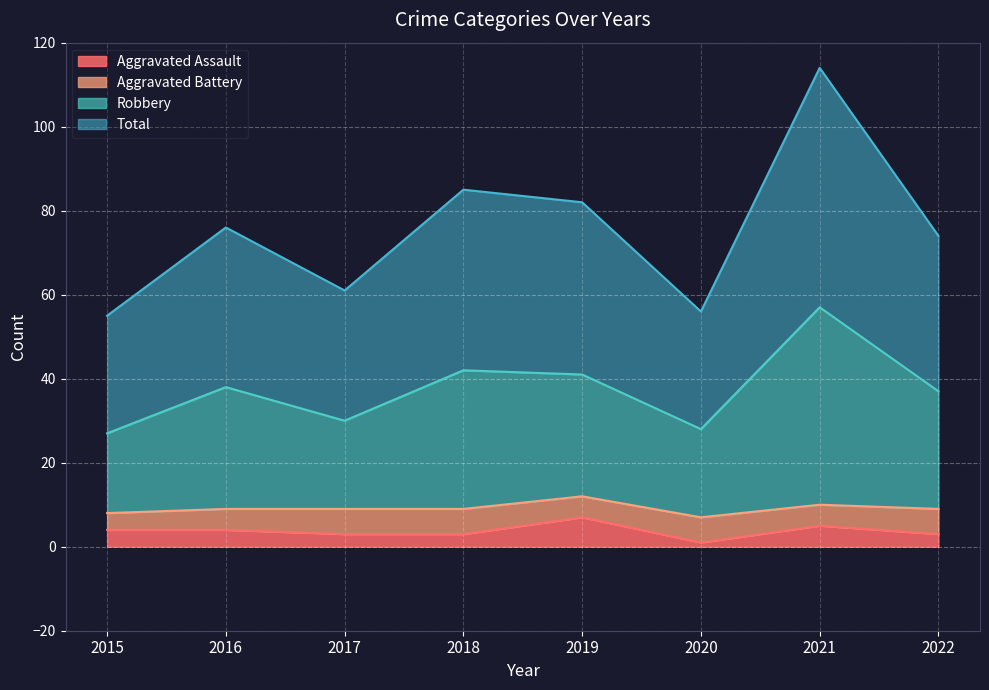

What value does the Aggravated Assault series have at 2022?

3